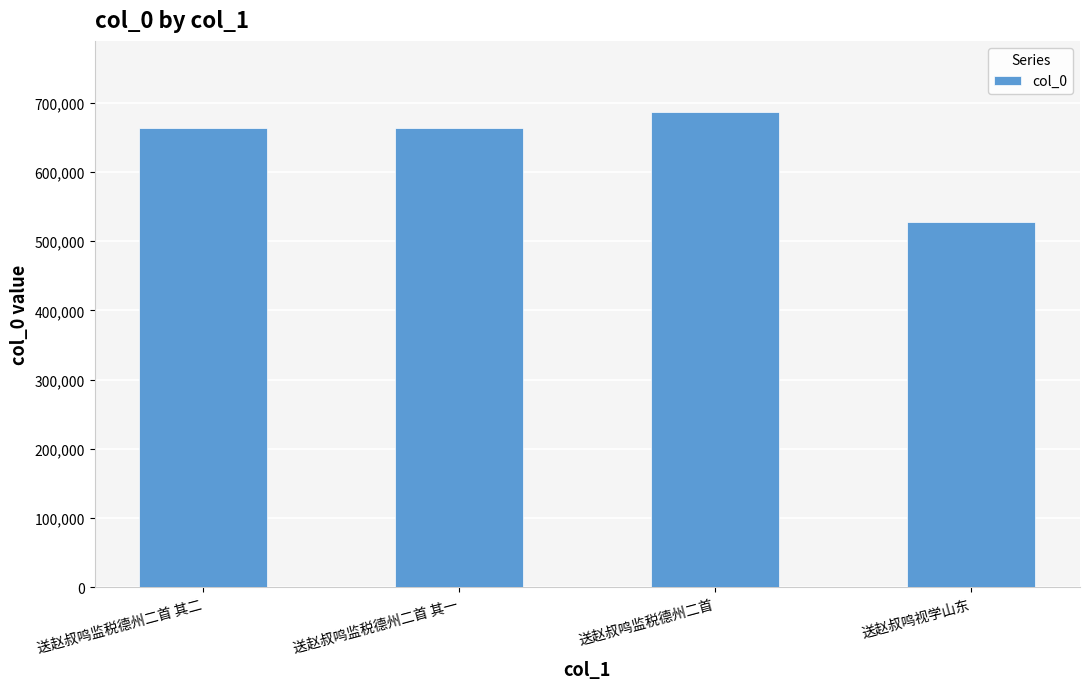

What is the greatest value displayed?

686605